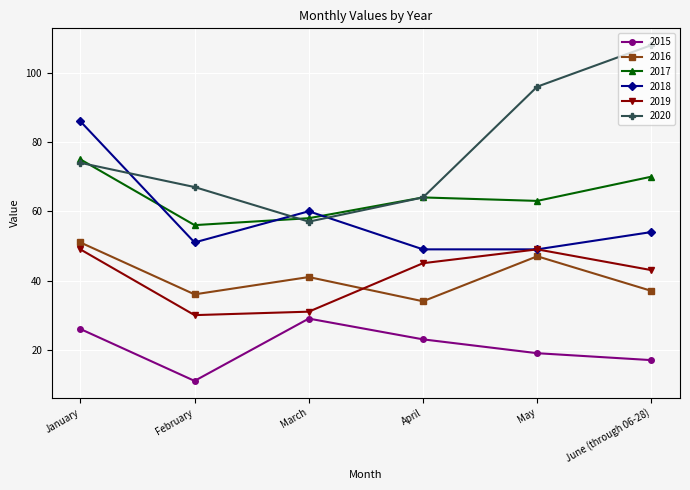

The value of 2019 at April is 45. True or false?

True